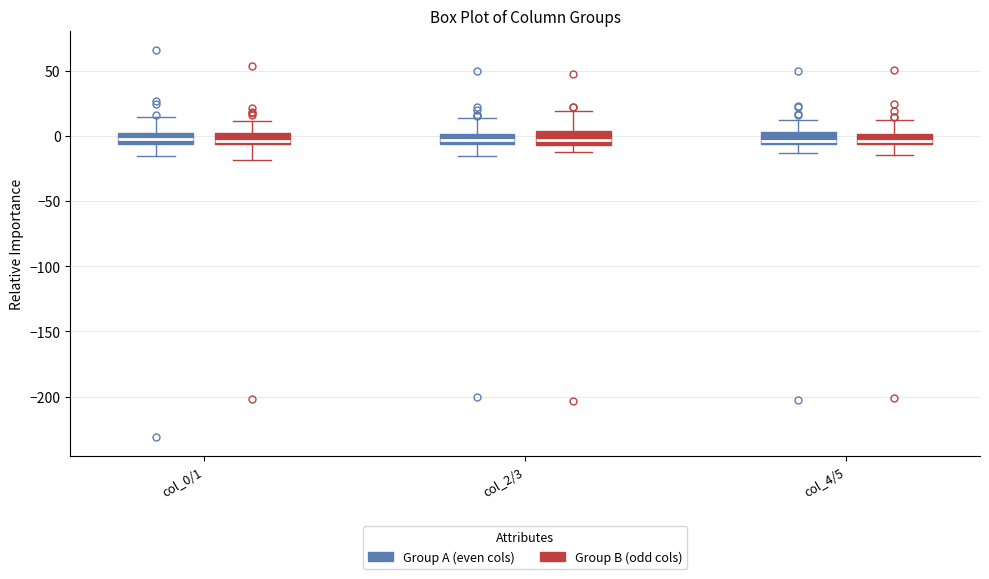

Reading left to right, transcribe this box plot: for each box, give where its median line is, the range the box spans, and where its two whiskers end, as read against the y-axis. The values are not printed on the chart, so give them approximately, as read against the axis.

col_0/1 (Group A (even cols)): median 0 (inside the box), box -5 to 0, whiskers -15 to 15
col_0/1 (Group B (odd cols)): median -5 (just above the box's lower edge), box -5 to 0, whiskers -20 to 10
col_2/3 (Group A (even cols)): median -5 (inside the box), box -5 to 0, whiskers -15 to 15
col_2/3 (Group B (odd cols)): median -5 (inside the box), box -5 to 5, whiskers -10 to 20
col_4/5 (Group A (even cols)): median -5 (just above the box's lower edge), box -5 to 5, whiskers -15 to 15
col_4/5 (Group B (odd cols)): median -5 (just above the box's lower edge), box -5 to 0, whiskers -15 to 10